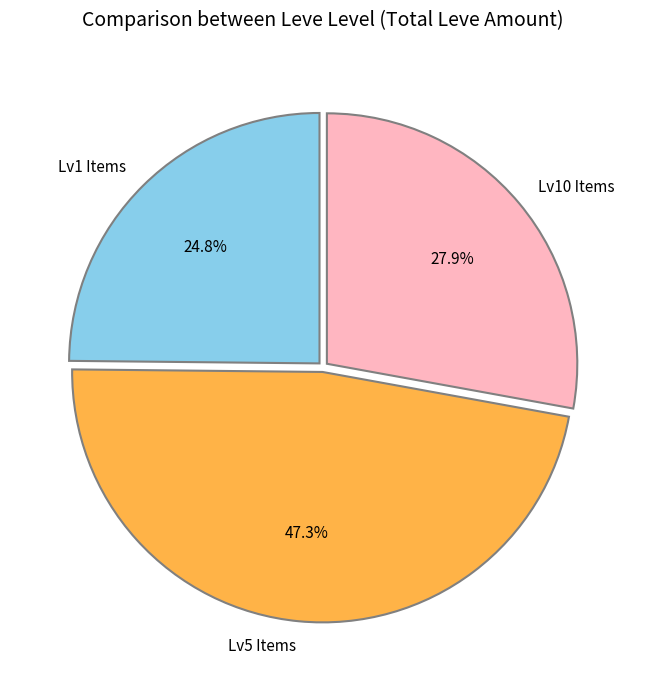

What is the smallest slice in the pie chart?

Lv1 Items